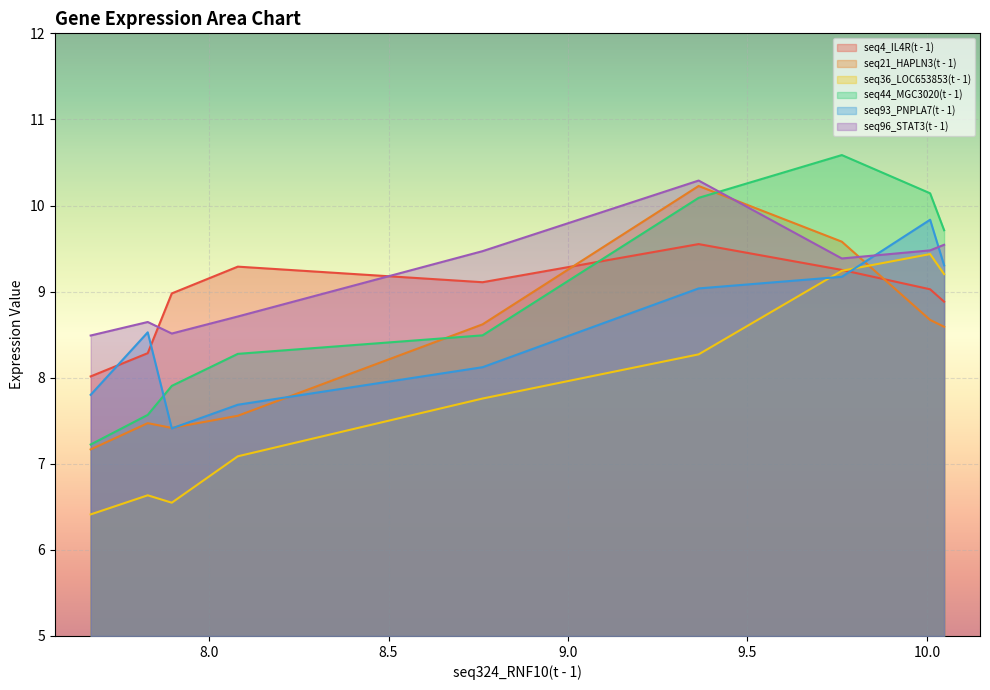

How many lines are shown in the chart?

6